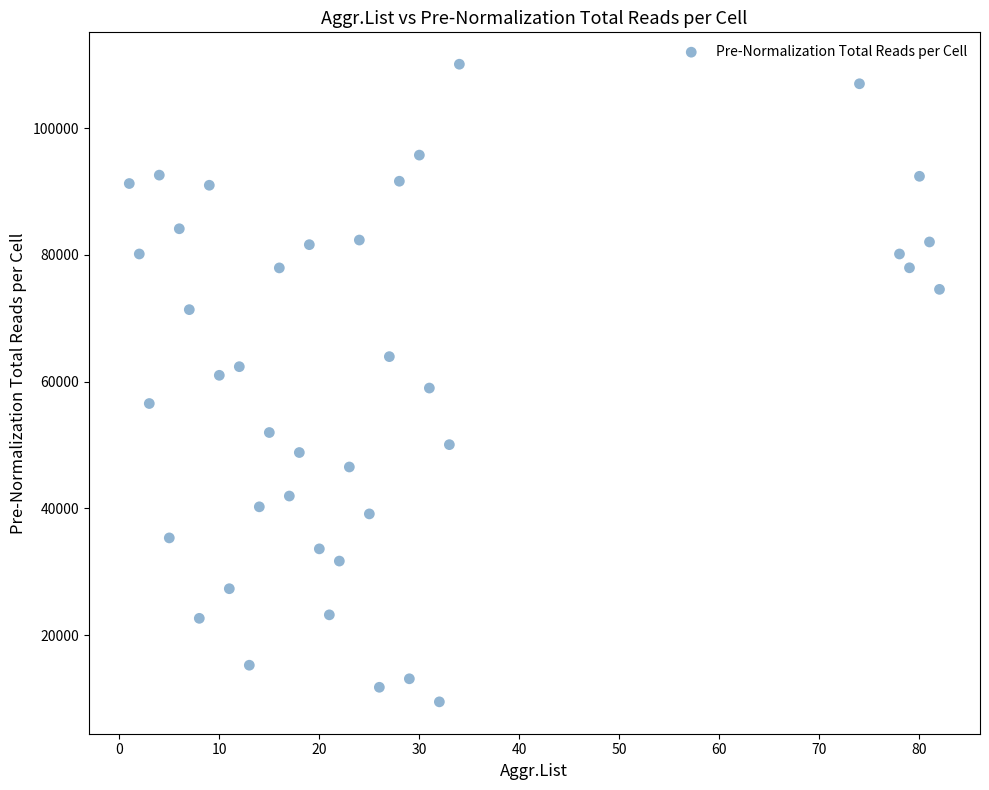

What is the range of X values (max minus min)?

81